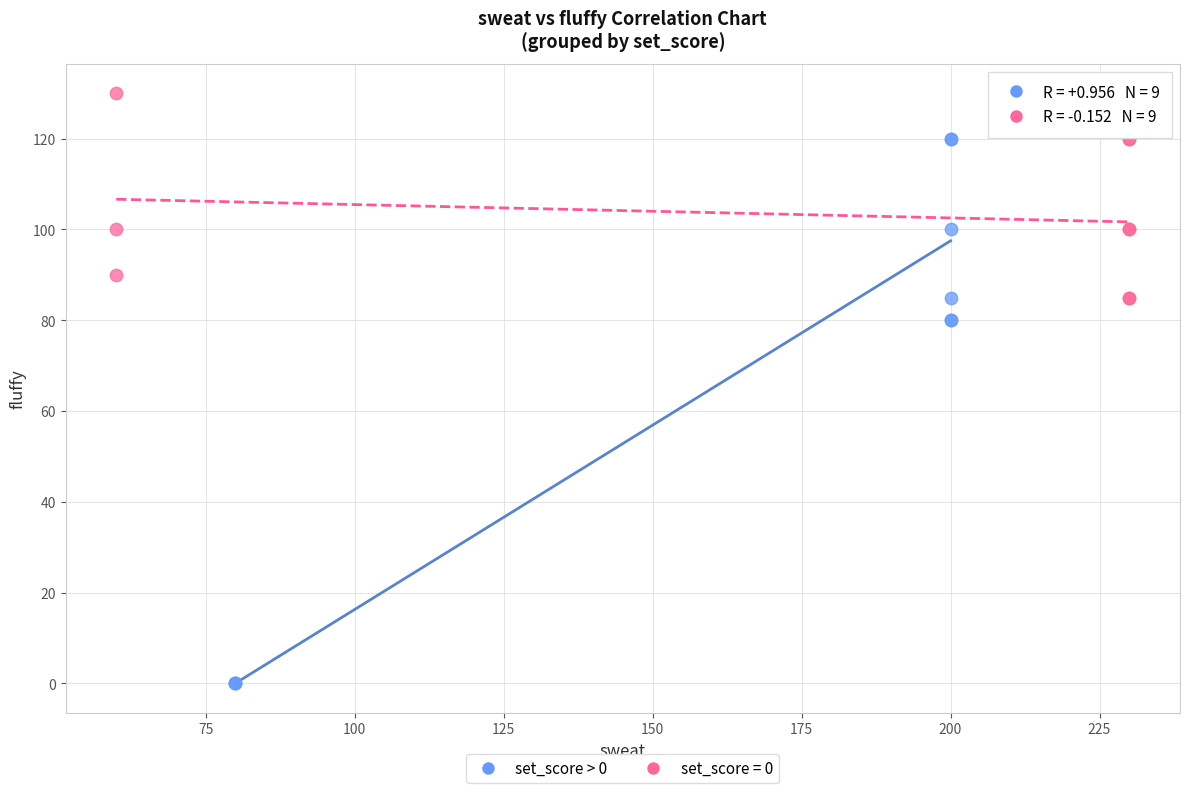

Which series reaches the minimum Y coordinate?

set_score > 0